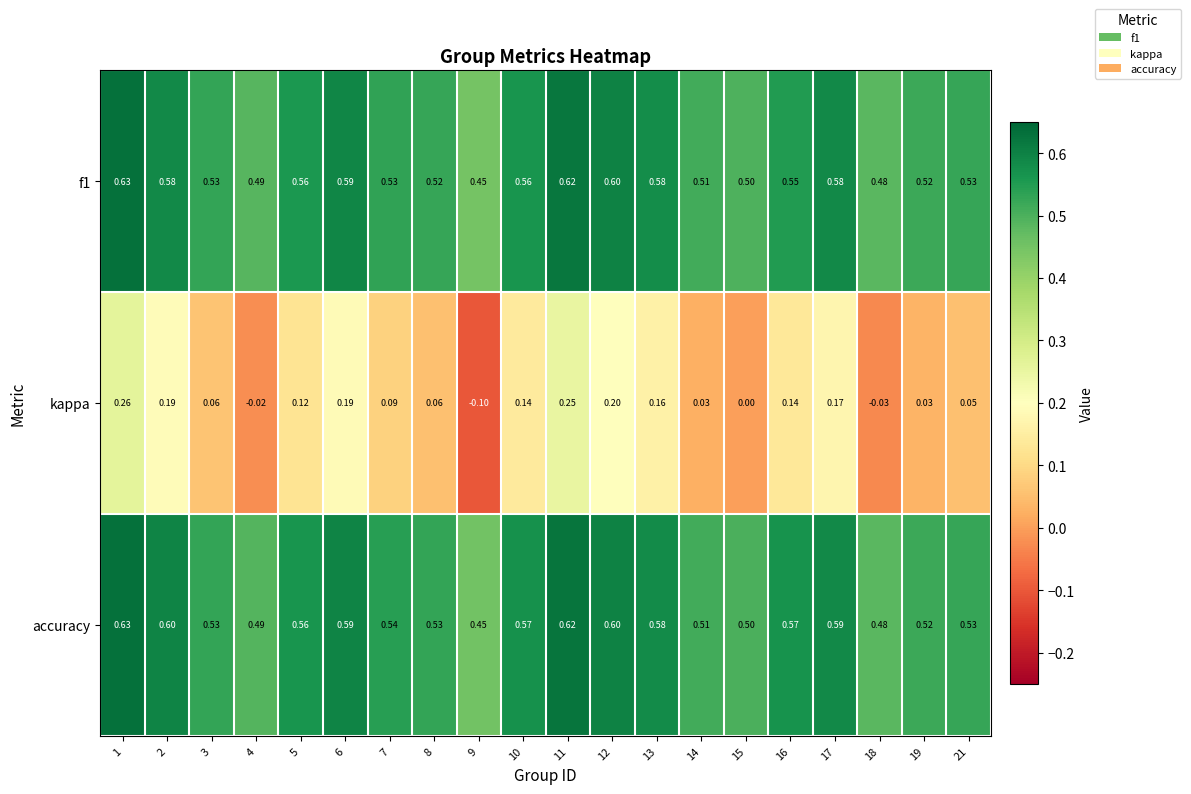

Which series has the largest total across all categories?

accuracy